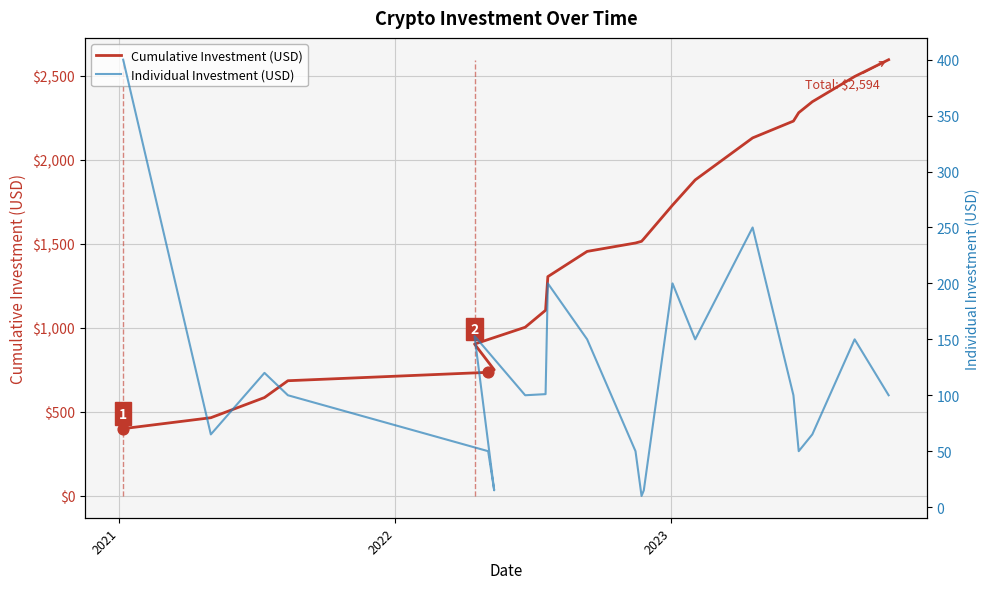

What are all the series names shown in the legend?

Cumulative Investment (USD), Individual Investment (USD)